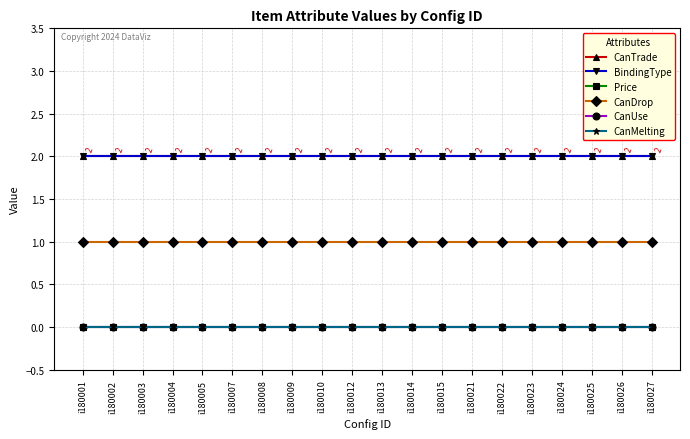

Is this an area chart (filled region under the line)?

No